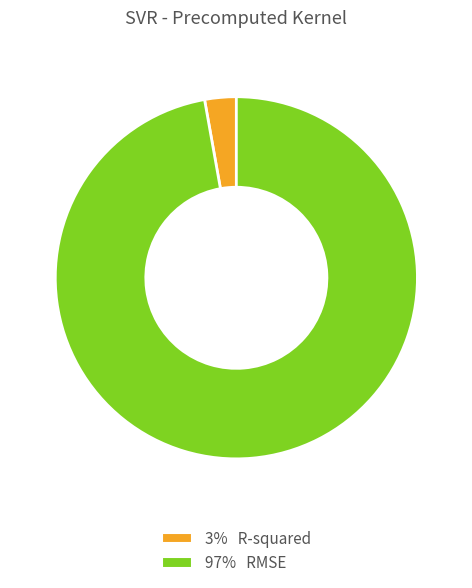

Does any single category account for the majority?

Yes